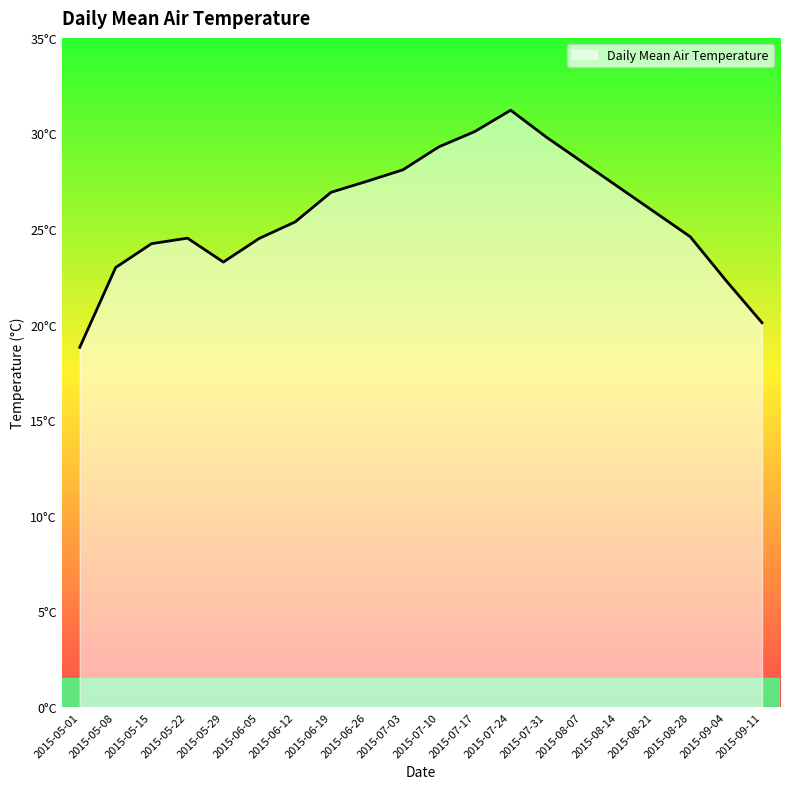

What is the greatest value displayed?

31.2